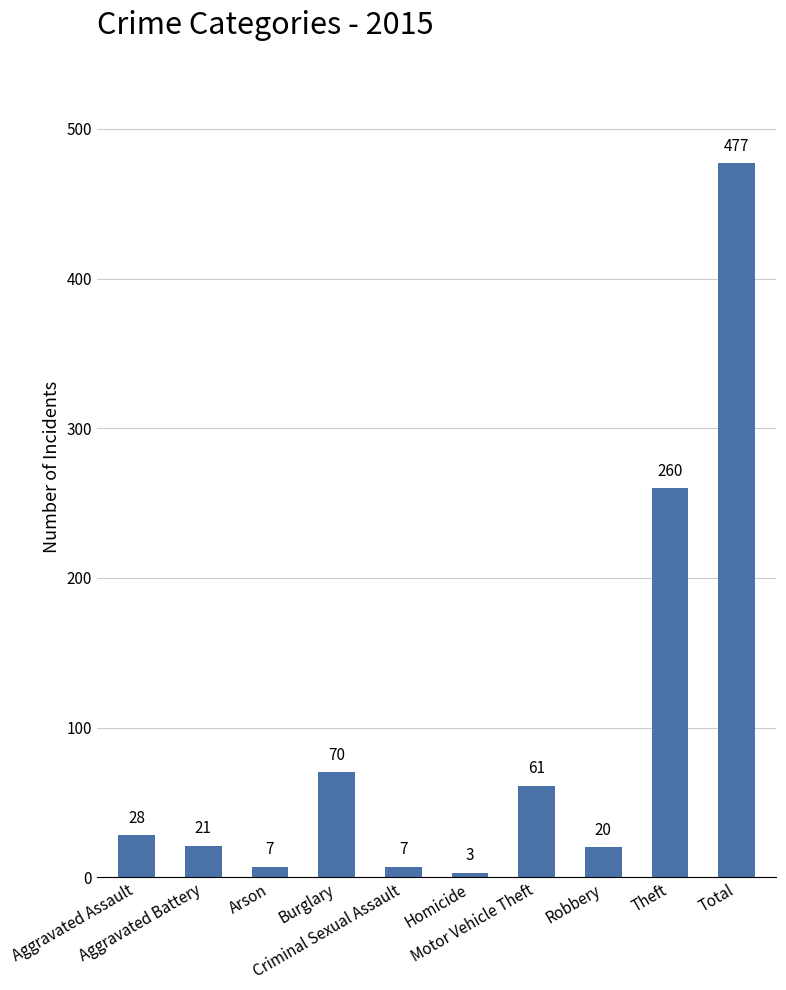

How many distinct data groups are displayed?

1